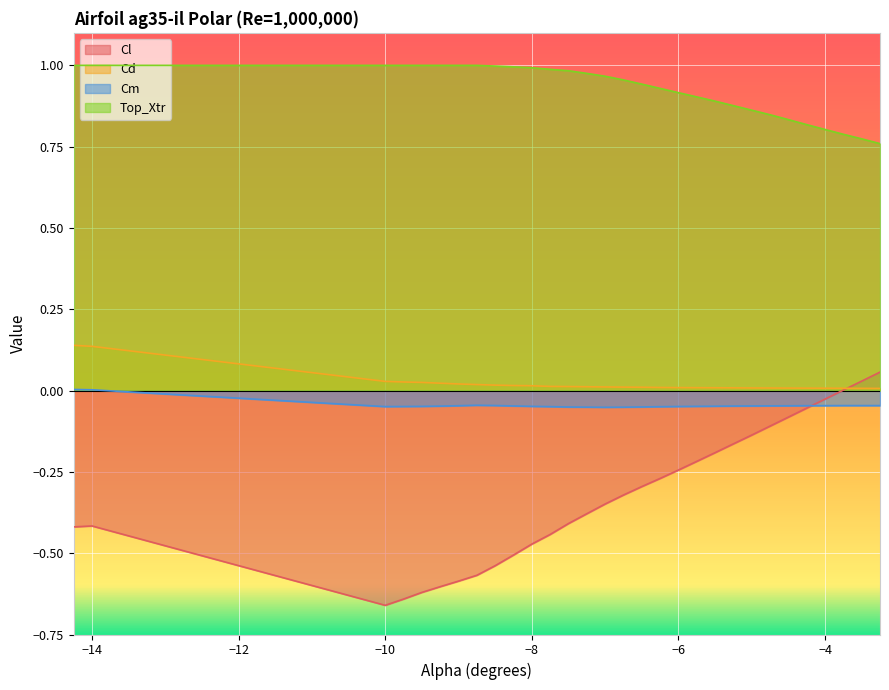

True or false: Top_Xtr and Cm cross at least once.

False